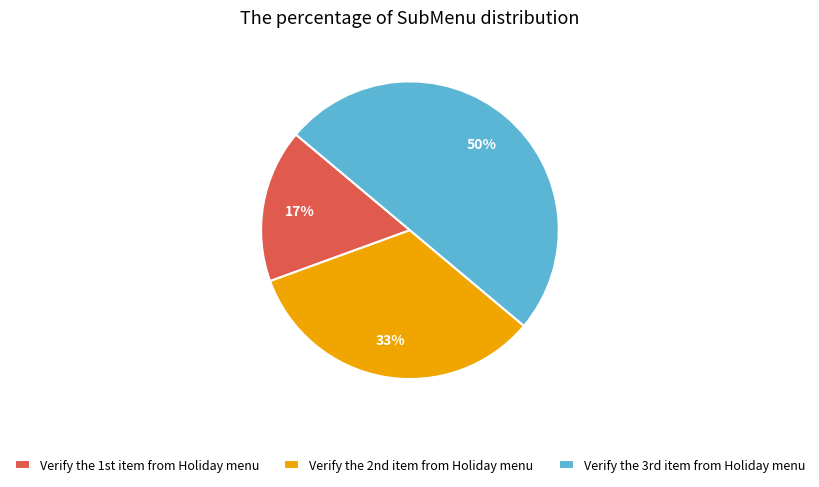

Count the number of slices in the pie.

3